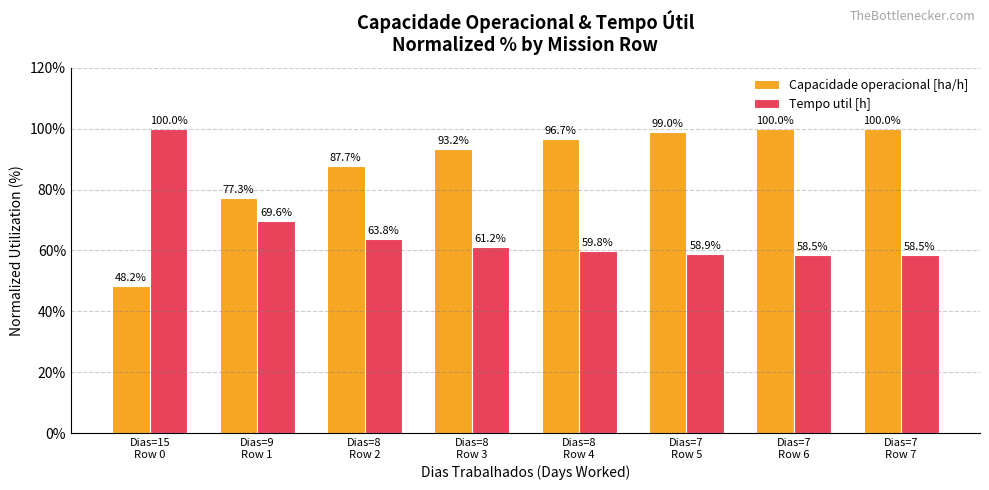

Which series changed the most between Dias=15
Row 0 and Dias=8
Row 2?

Capacidade operacional [ha/h]